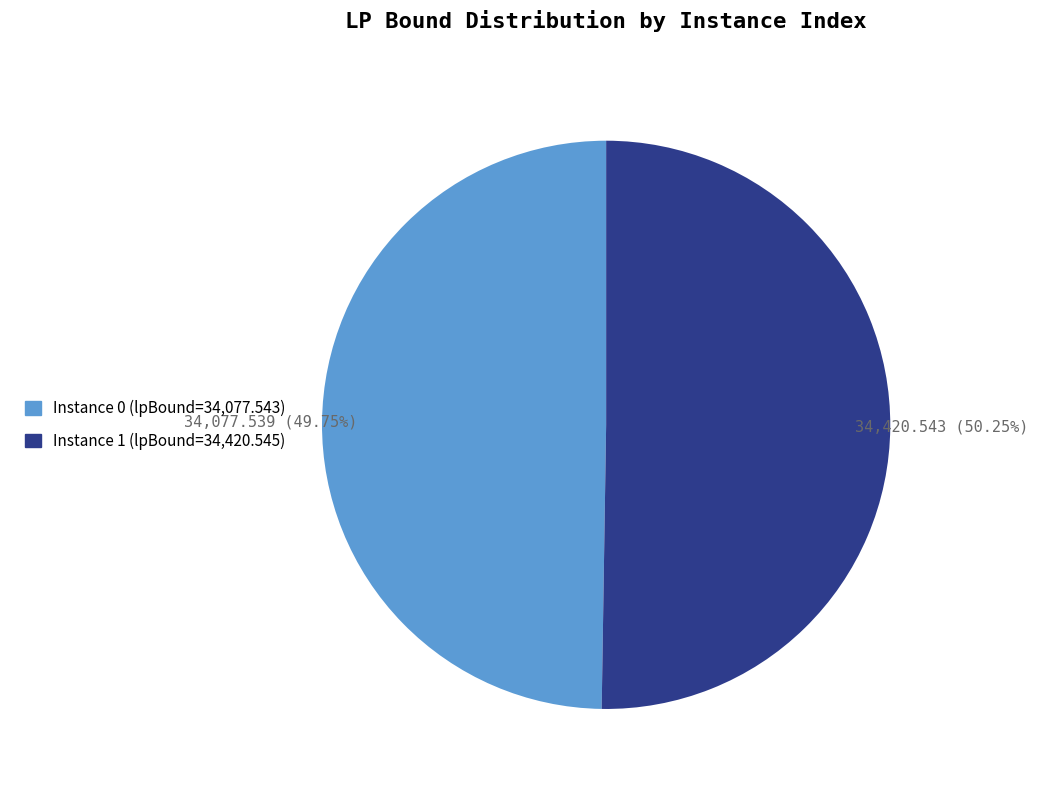

Is there any slice that represents more than half of the pie?

Yes